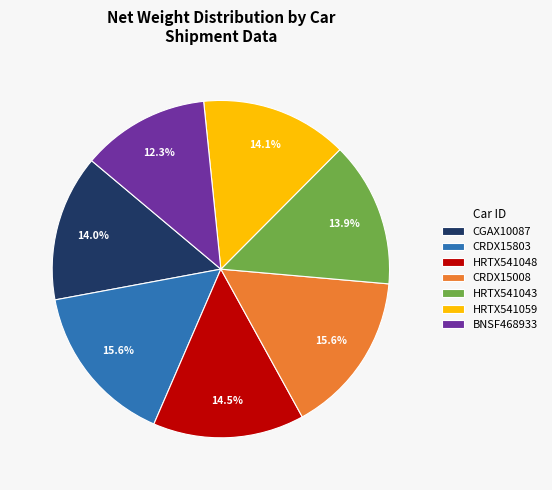

Which category has the smallest portion of the pie?

BNSF468933